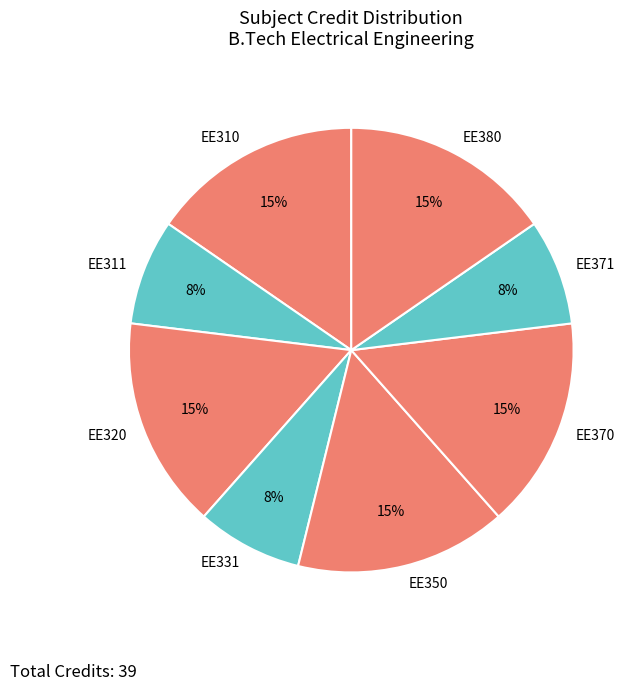

To the nearest percent, what portion does EE371 represent?

8%